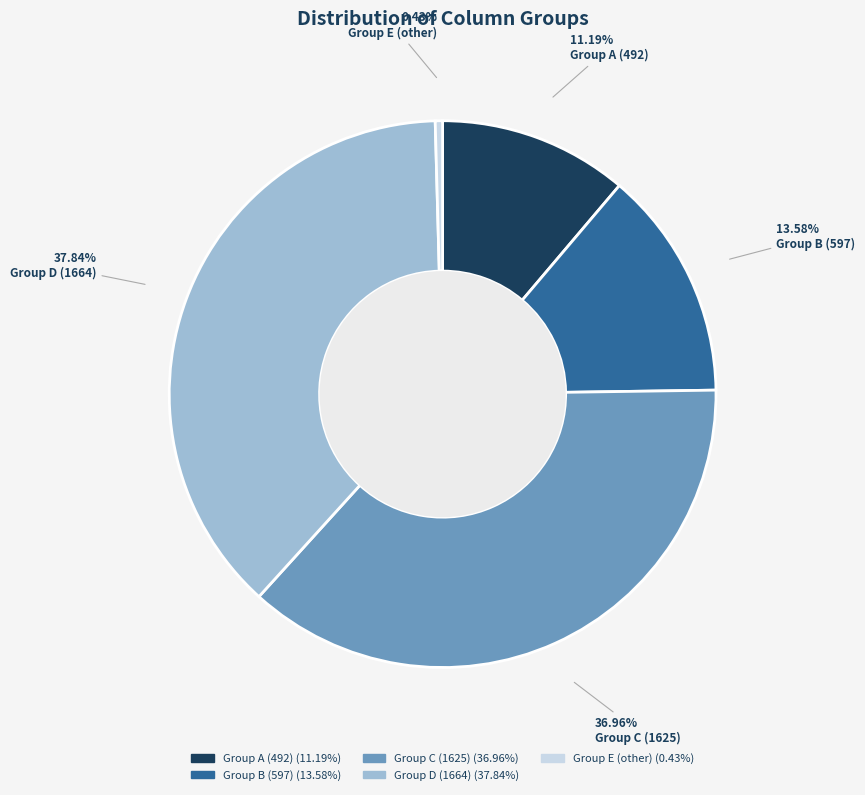

Rank the categories by value from highest to lowest.

Group D (1664), Group C (1625), Group B (597), Group A (492), Group E (other)